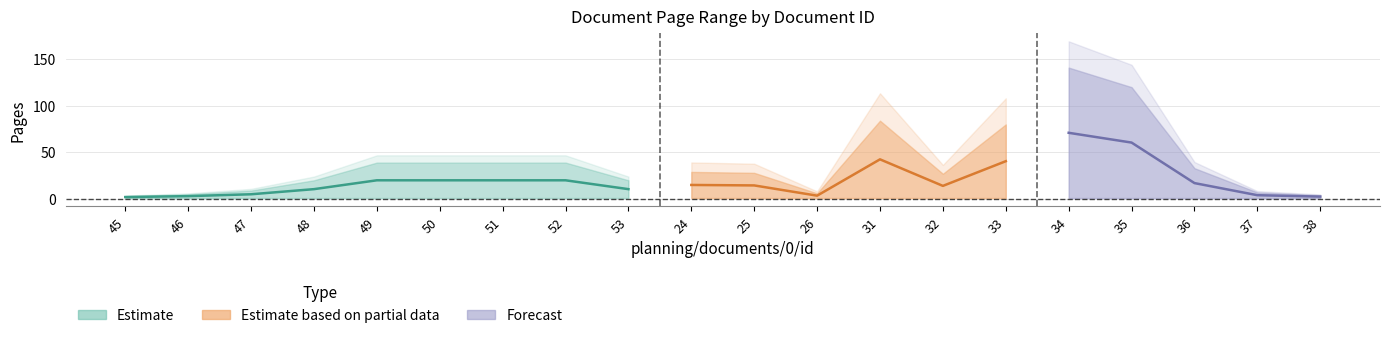

What is the difference between the second highest and minimum values in the pageEnd series?

117